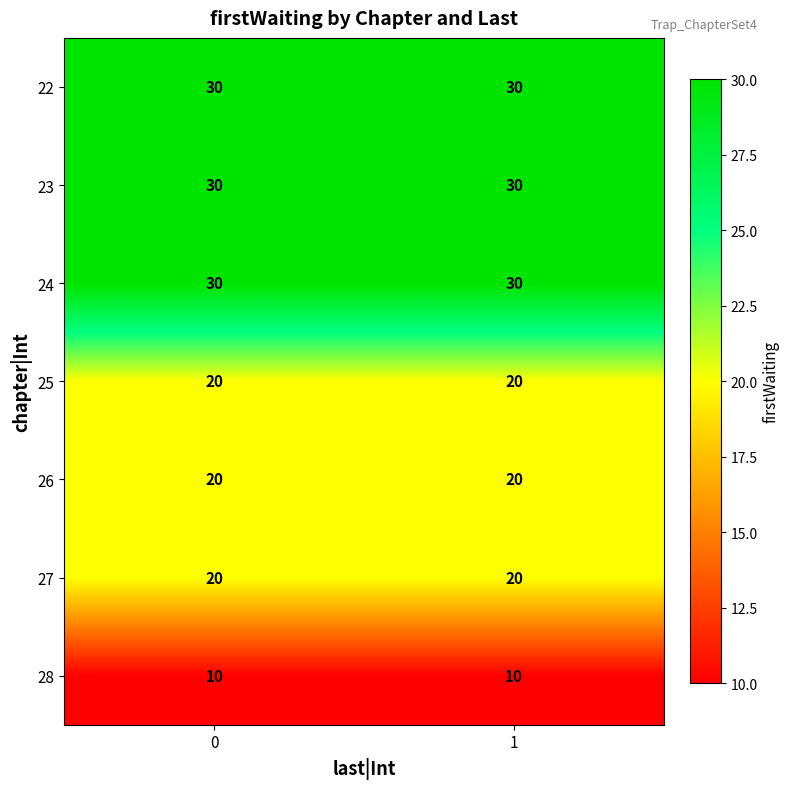

Reading right to left, transcribe all the data shown in this chart.

22: 30	30
23: 30	30
24: 30	30
25: 20	20
26: 20	20
27: 20	20
28: 10	10